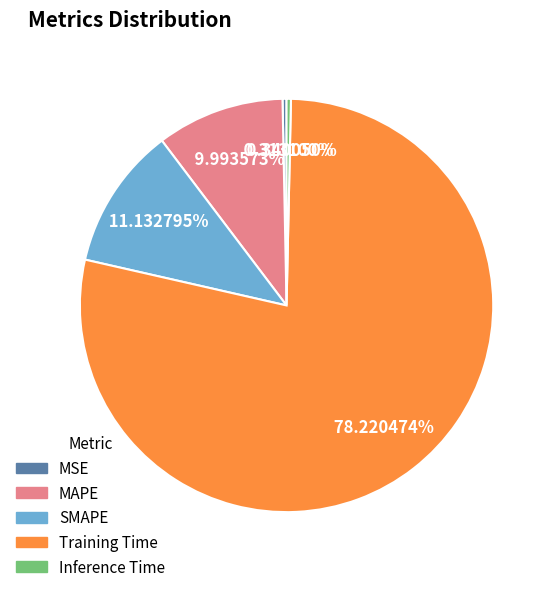

To the nearest percent, what is the difference between the Training Time and SMAPE slice percentages?

67%